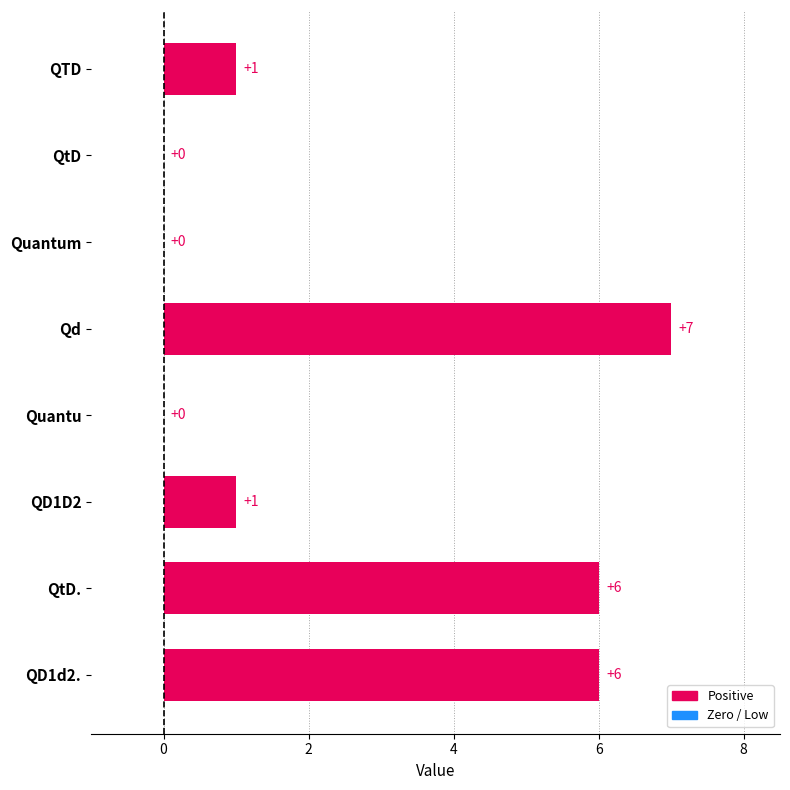

The value at QtD. is 6. True or false?

True